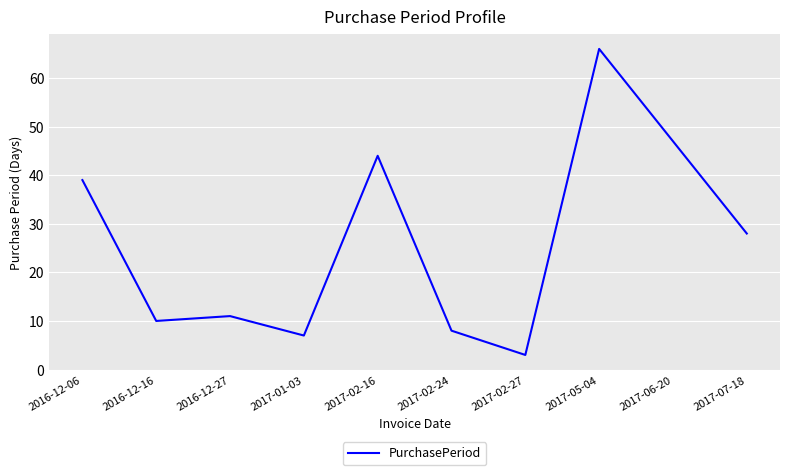

True or false: the data shows 58 at 2017-02-16.

False